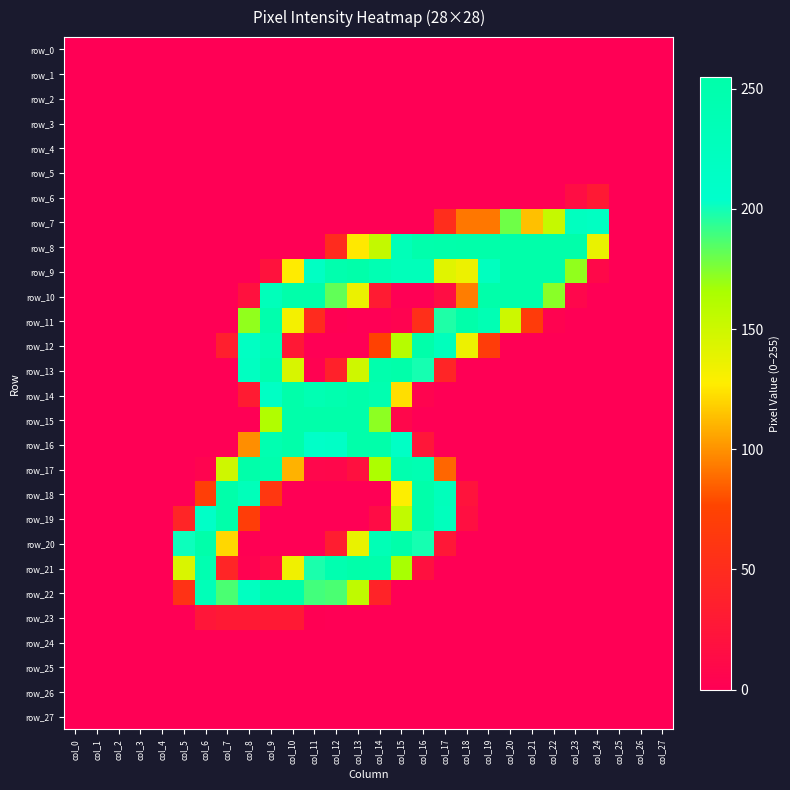

The value of row_19 at col_14 is 6. True or false?

False